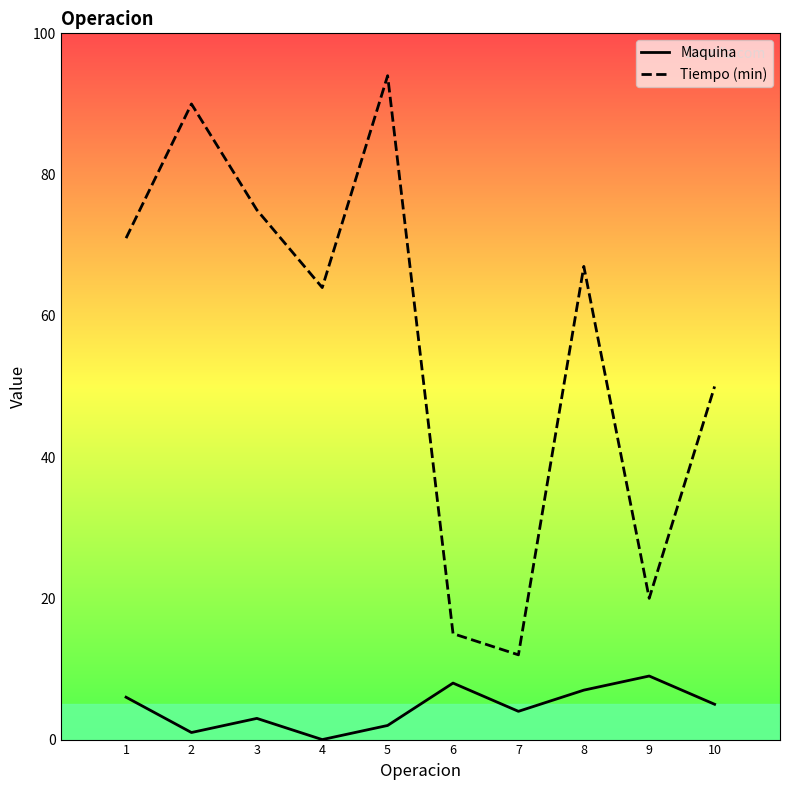

Which series changed the most between 5 and 8?

Tiempo (min)